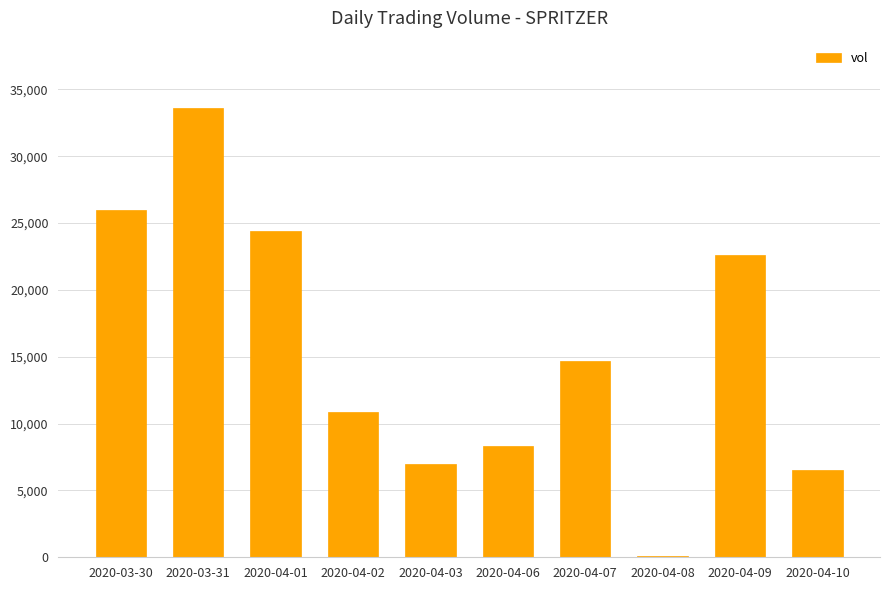

How many series are shown in this chart?

1